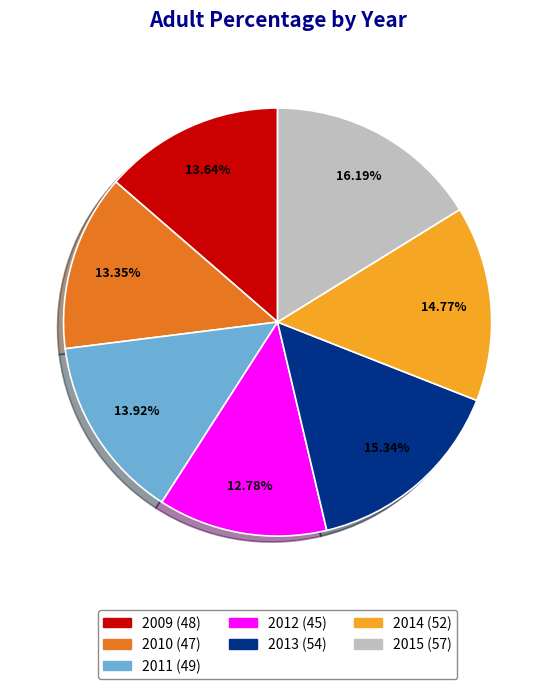

To the nearest percent, what percentage of the pie is 2014?

15%